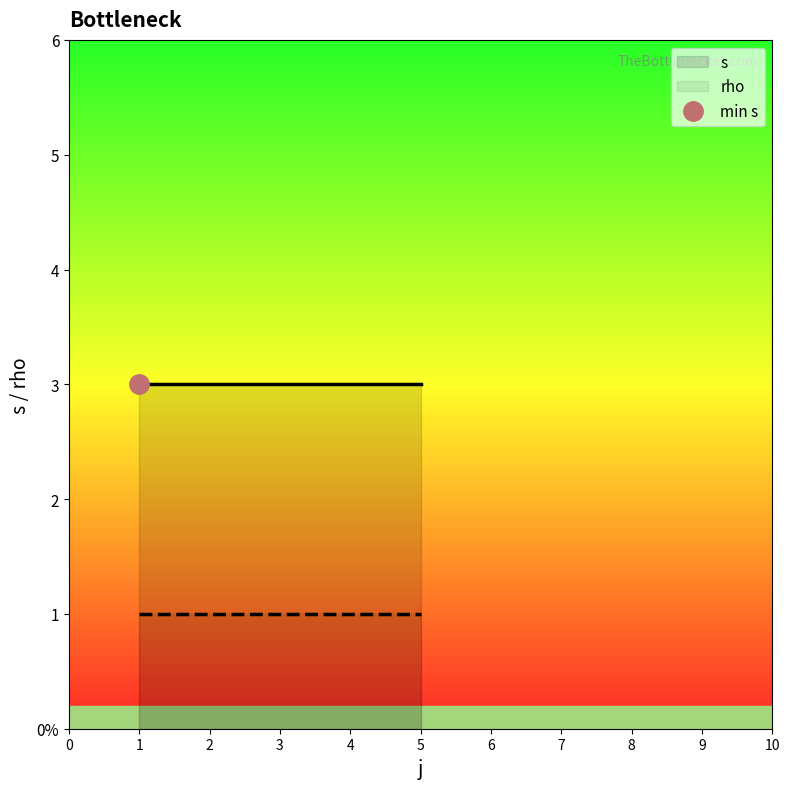

At which label does s reach its peak?

1